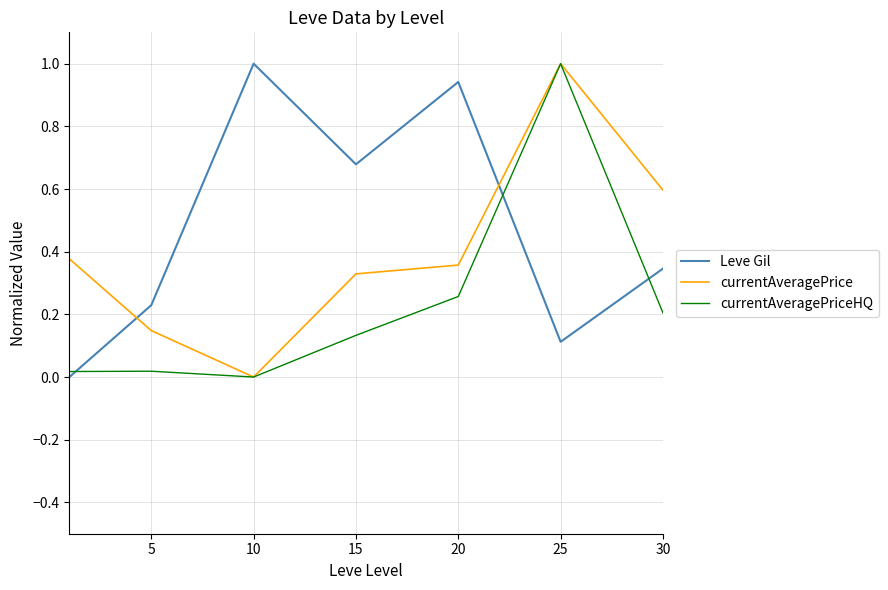

Does the chart display data point markers on the line(s)?

No